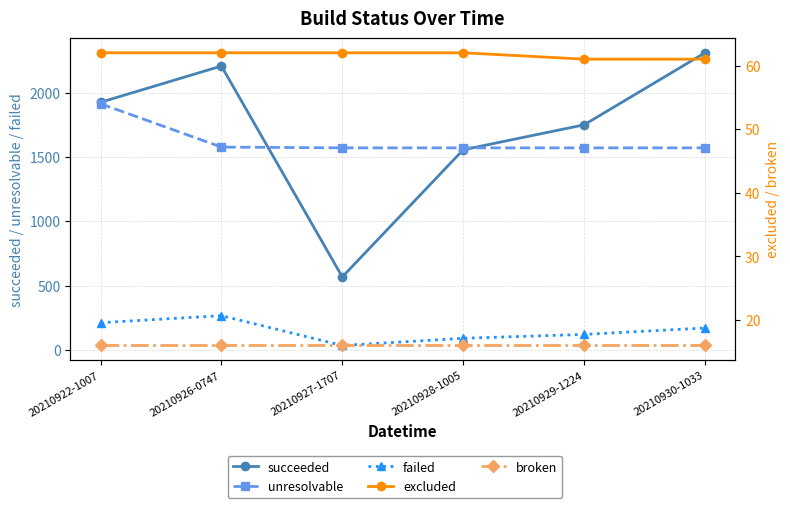

Reading left to right, list all the values displayed in this chart.

succeeded: 20210922-1007=1924	20210926-0747=2206	20210927-1707=567	20210928-1005=1555	20210929-1224=1749	20210930-1033=2309
unresolvable: 20210922-1007=1913	20210926-0747=1576	20210927-1707=1570	20210928-1005=1570	20210929-1224=1570	20210930-1033=1570
failed: 20210922-1007=211	20210926-0747=266	20210927-1707=34	20210928-1005=90	20210929-1224=120	20210930-1033=170
excluded: 20210922-1007=62	20210926-0747=62	20210927-1707=62	20210928-1005=62	20210929-1224=61	20210930-1033=61
broken: 20210922-1007=16	20210926-0747=16	20210927-1707=16	20210928-1005=16	20210929-1224=16	20210930-1033=16